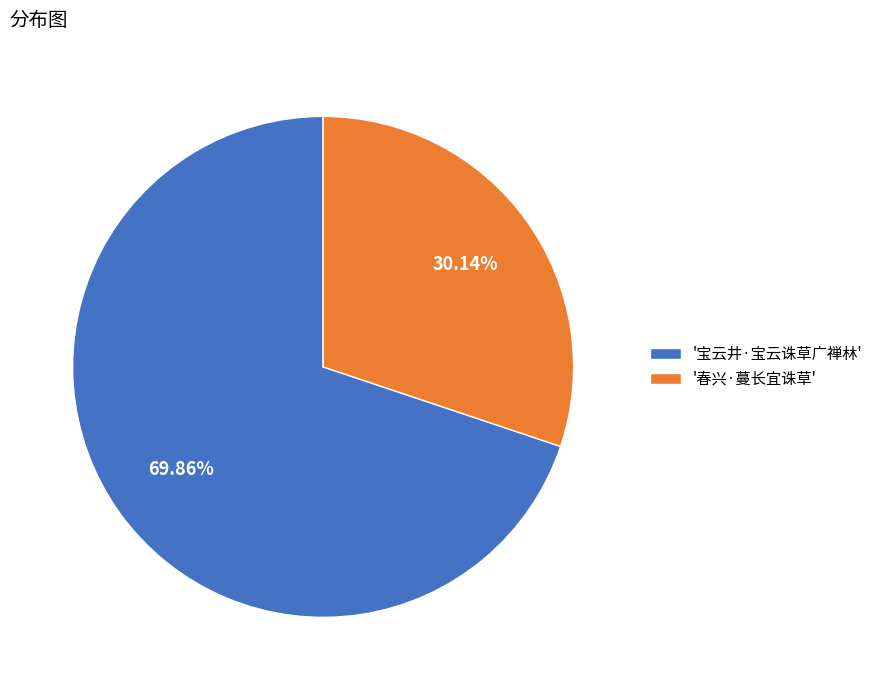

Rank the categories by value from lowest to highest.

'春兴·蔓长宜诛草', '宝云井·宝云诛草广禅林'